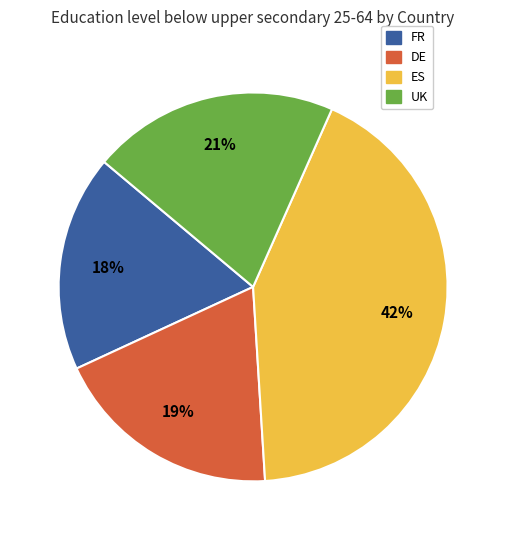

What percentage is the FR slice, to the nearest percent?

18%